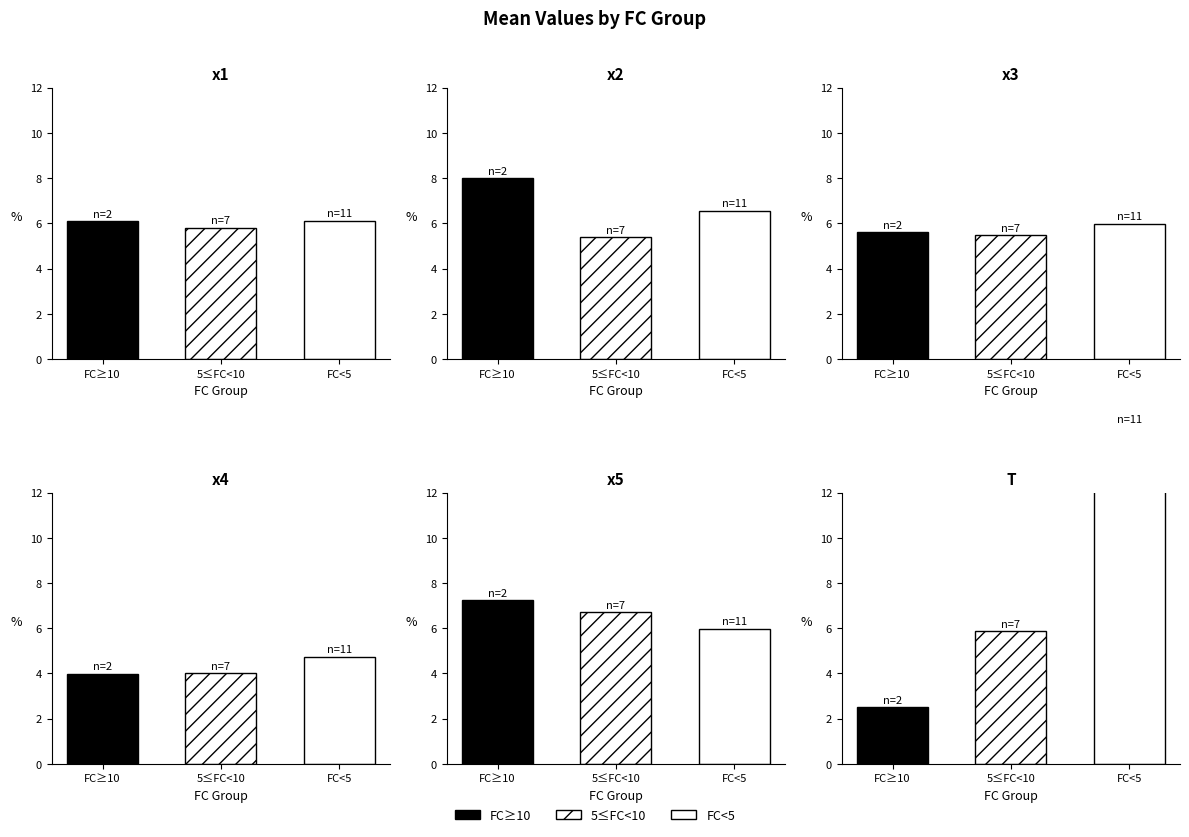

What is the sum of all x5 values?

127.2